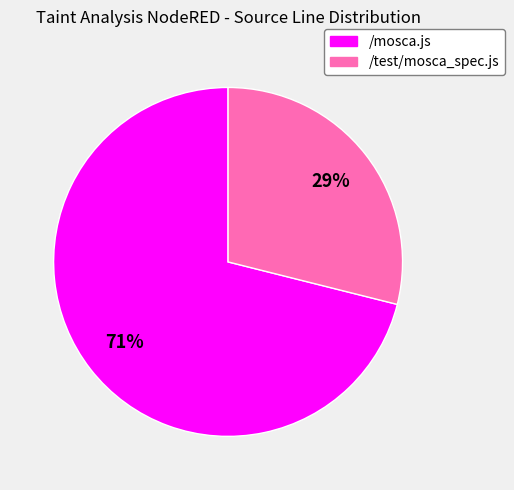

How many slices are in this pie chart?

2